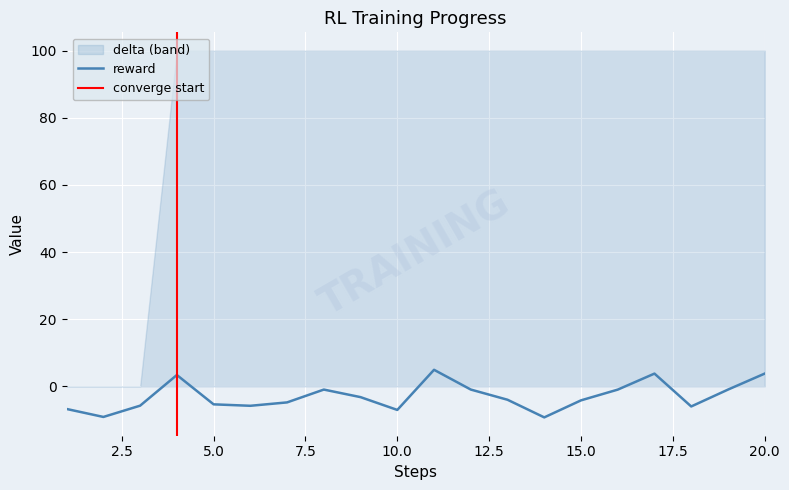

How many lines are shown in the chart?

1